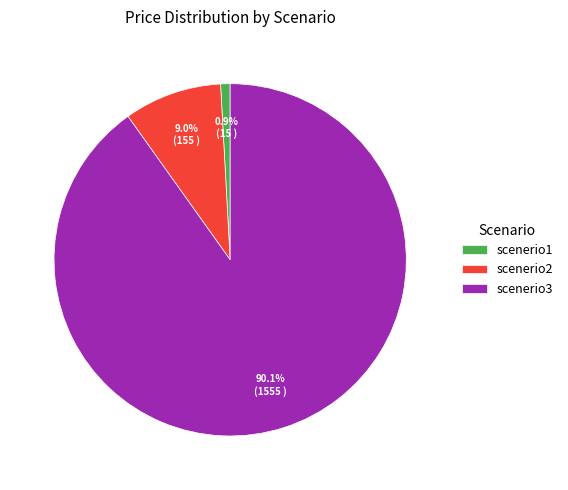

How many segments does this pie chart have?

3